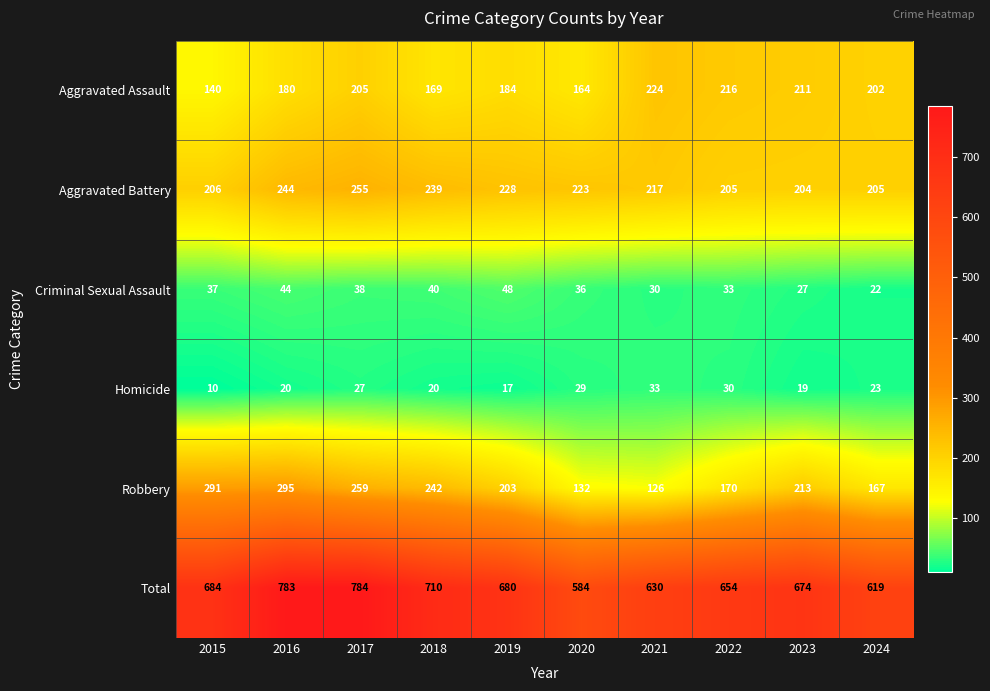

At which category is the sum across all series the highest?

2017